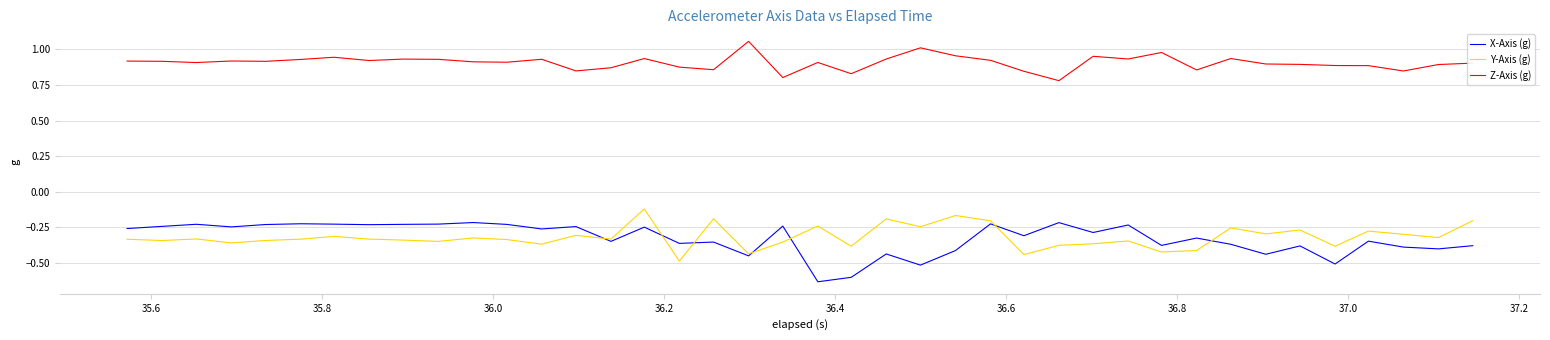

True or false: Z-Axis (g) and Y-Axis (g) intersect in this chart.

False